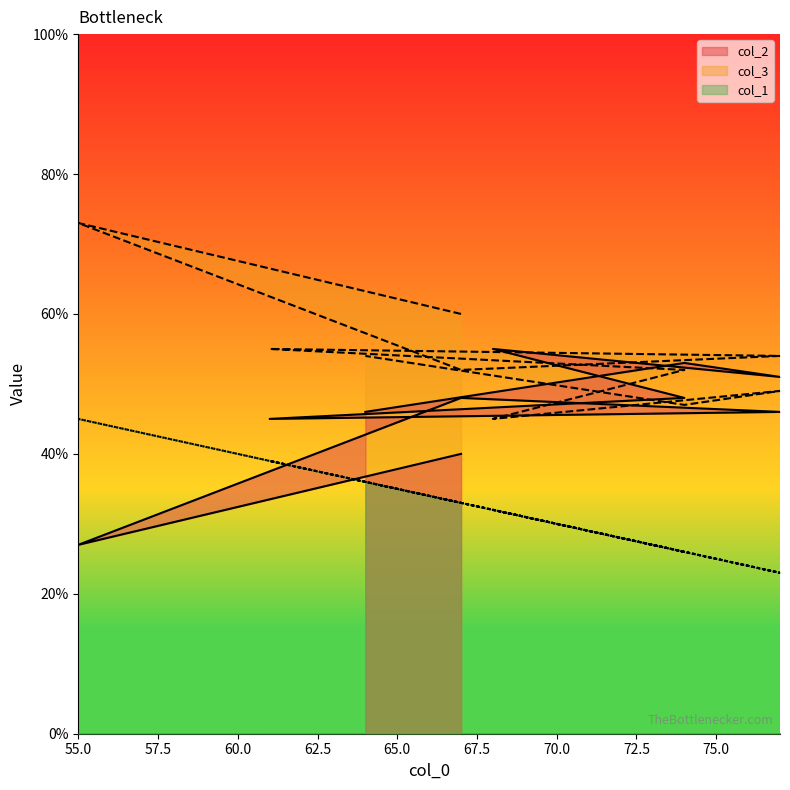

True or false: col_3 and col_1 intersect in this chart.

False